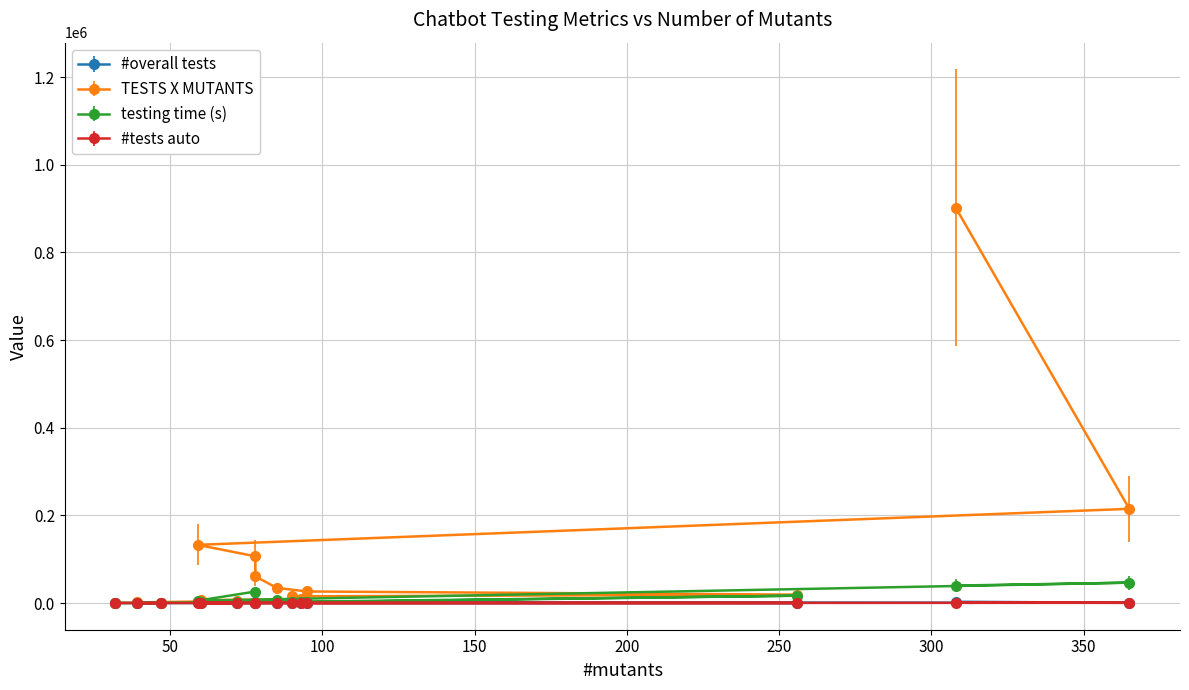

Which label corresponds to the largest value in the chart?

308